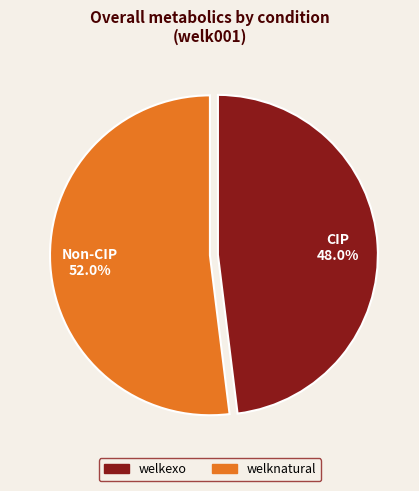

Which has a higher value, welkexo or welknatural?

welknatural